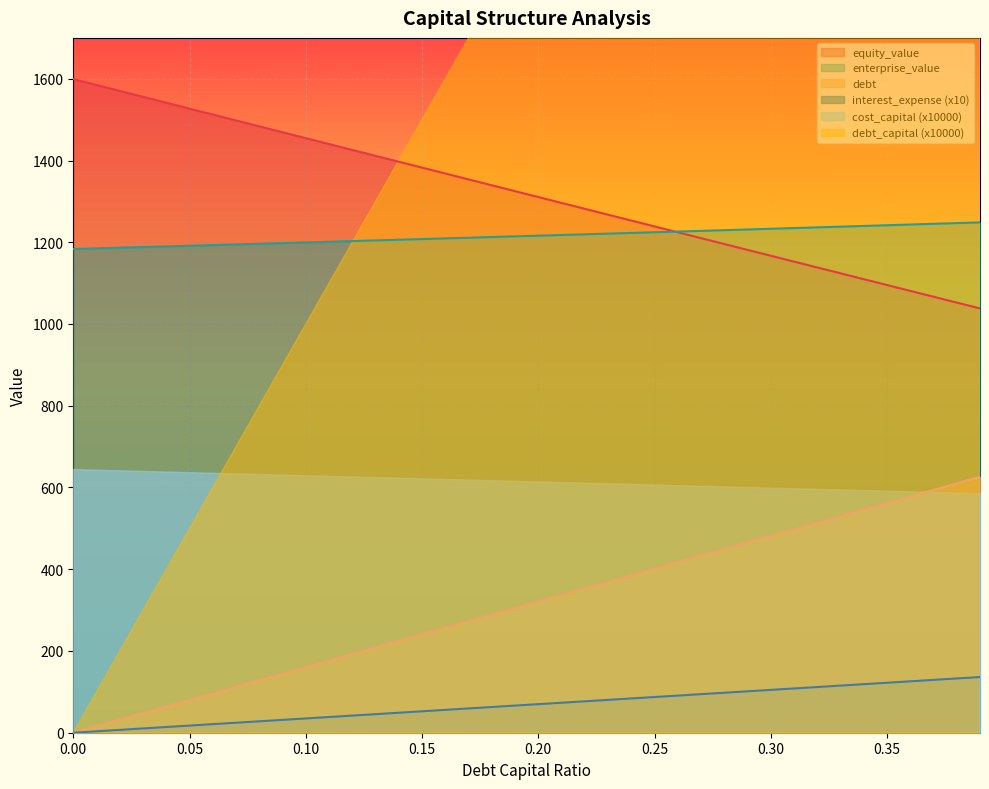

What is the value of the debt_capital point at the 2nd from the left?

16.1